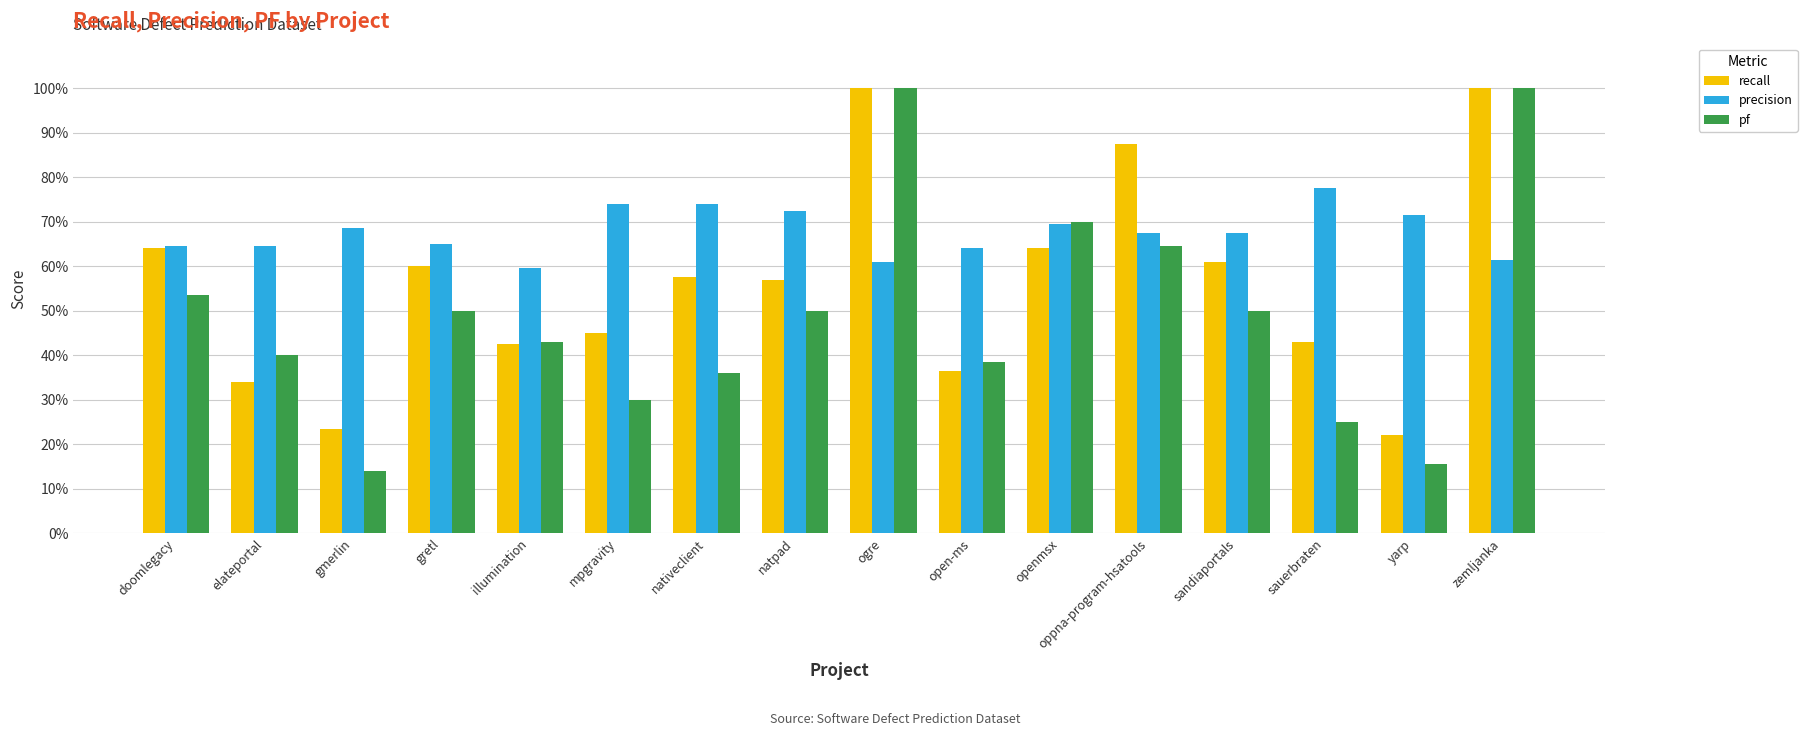

What is the sum of all pf values?

7.8